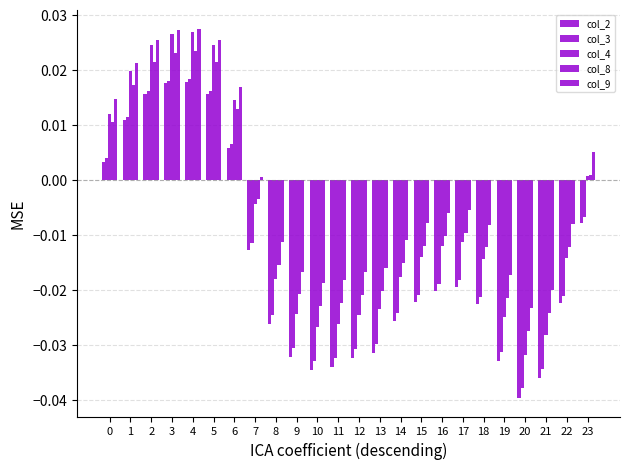

True or false: col_8 has a value of -0.0 at 22.

True